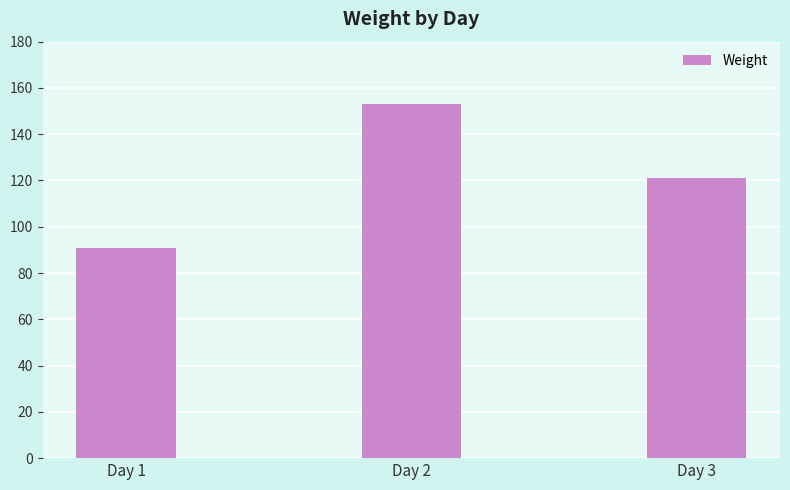

Count the values in the range 91 to 153.

3